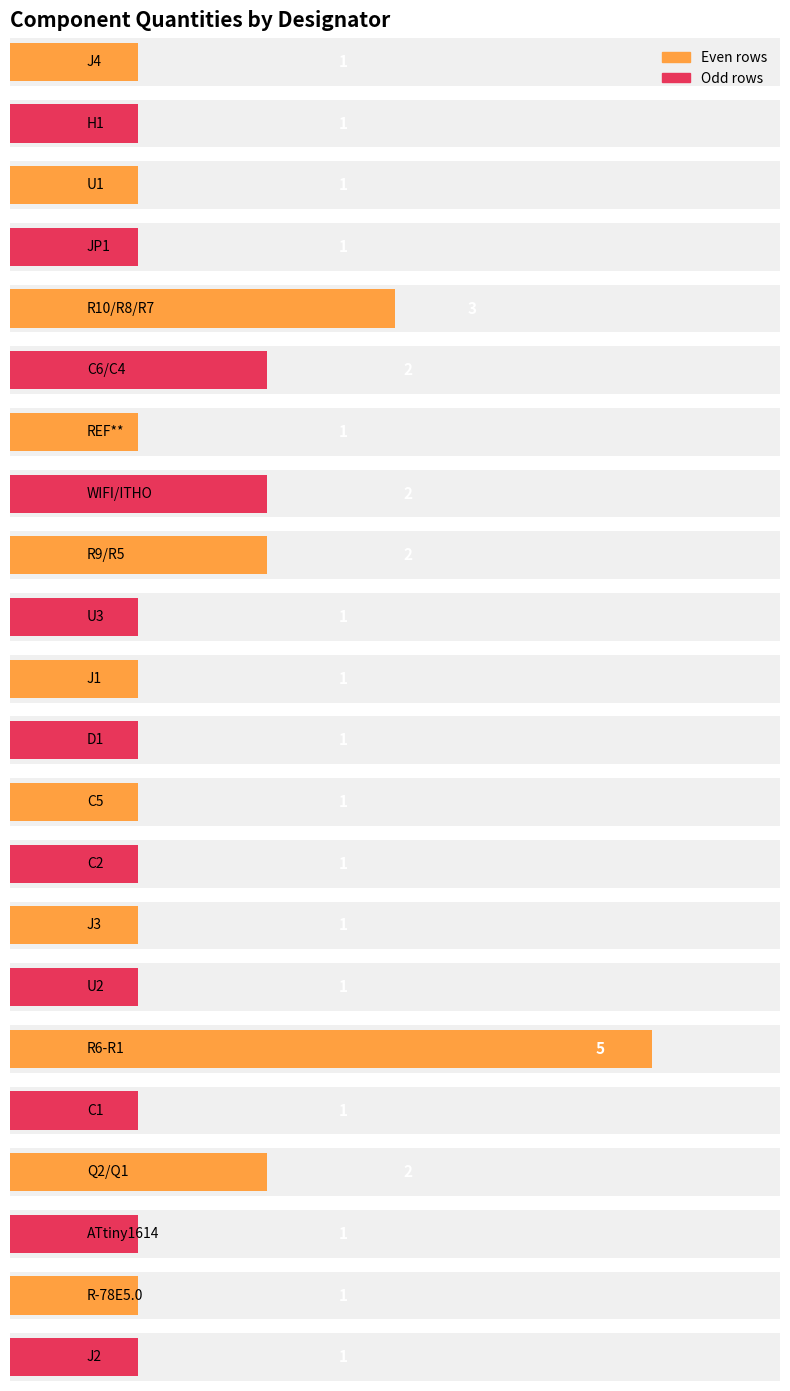

What is the sum of all values?

32